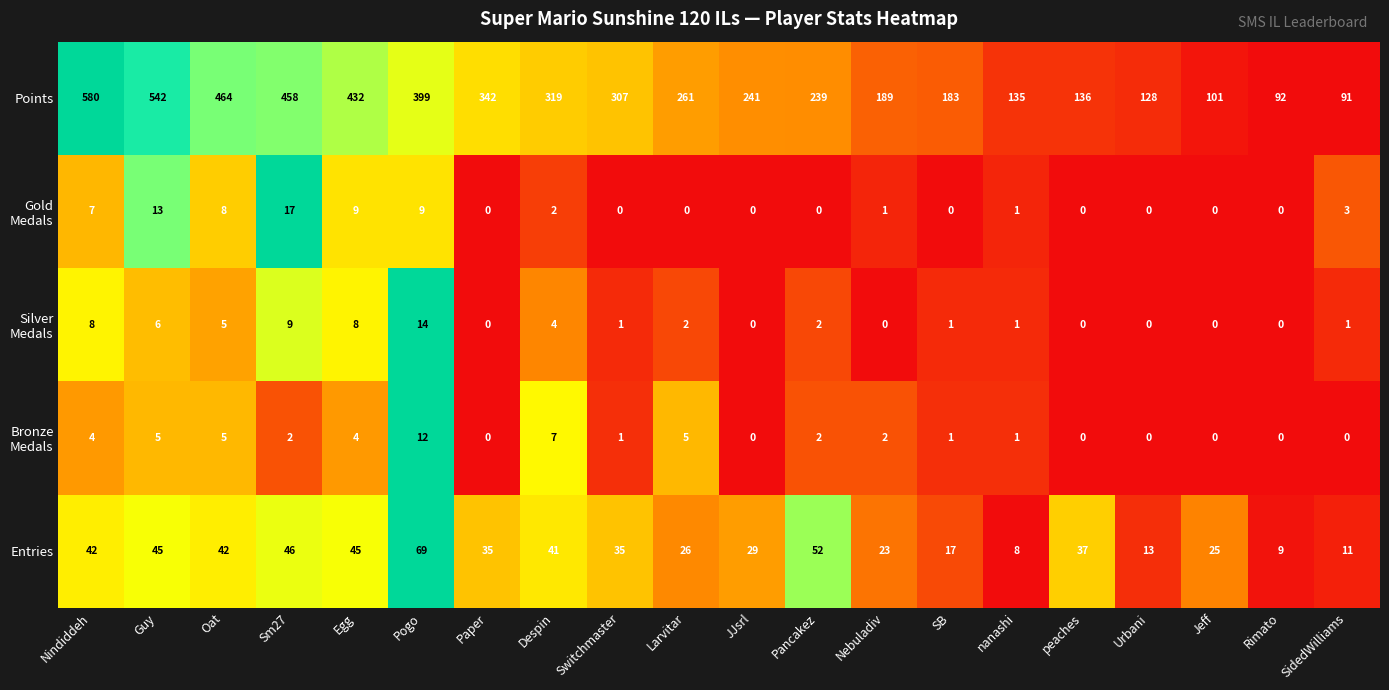

The Points series shows 580 at Nindiddeh. True or false?

True